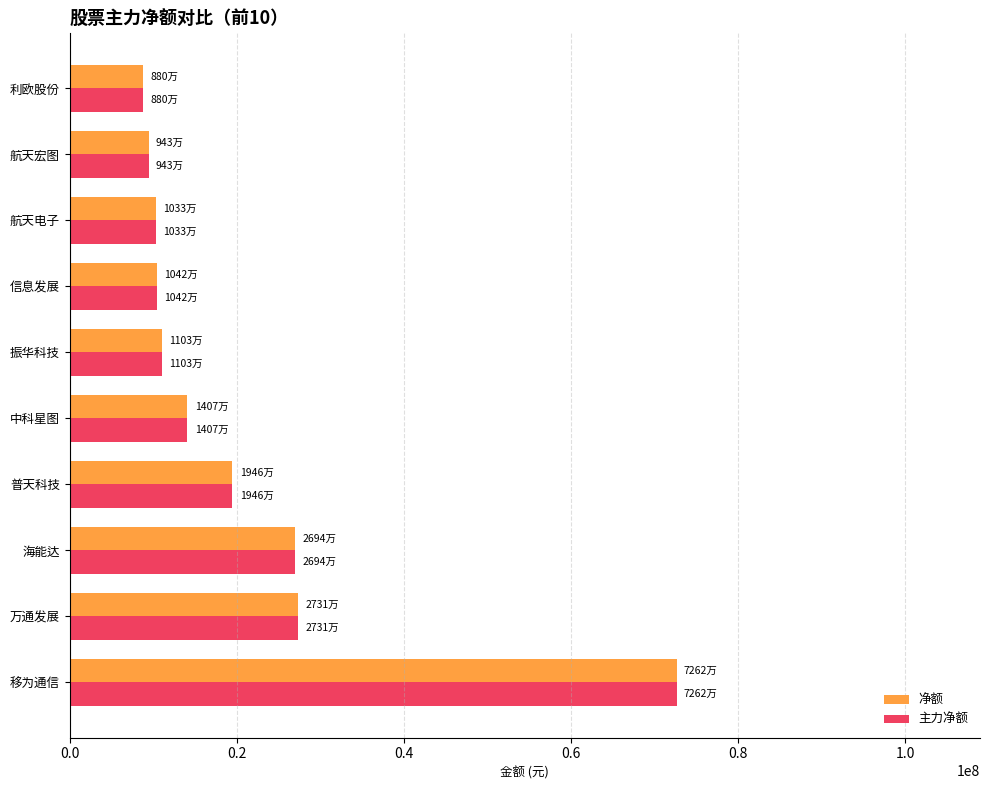

The value of 净额 at 万通发展 is 27314130. True or false?

True